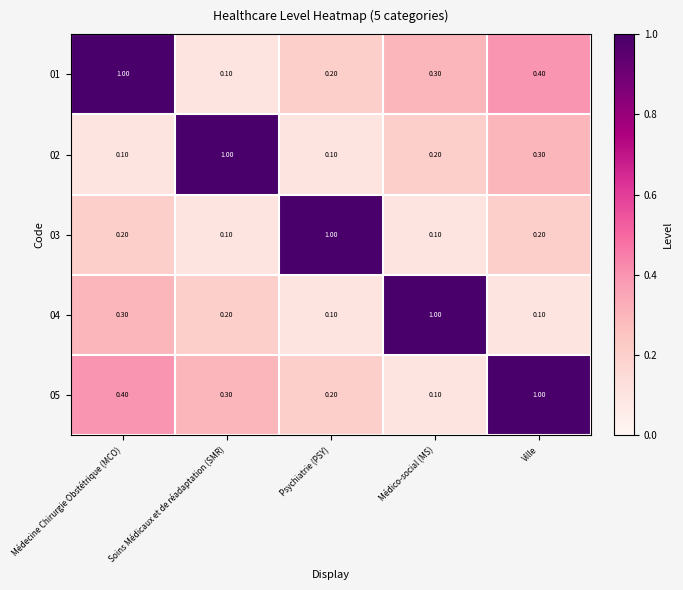

At which label is 05 closest to 0?

Médico-social (MS)